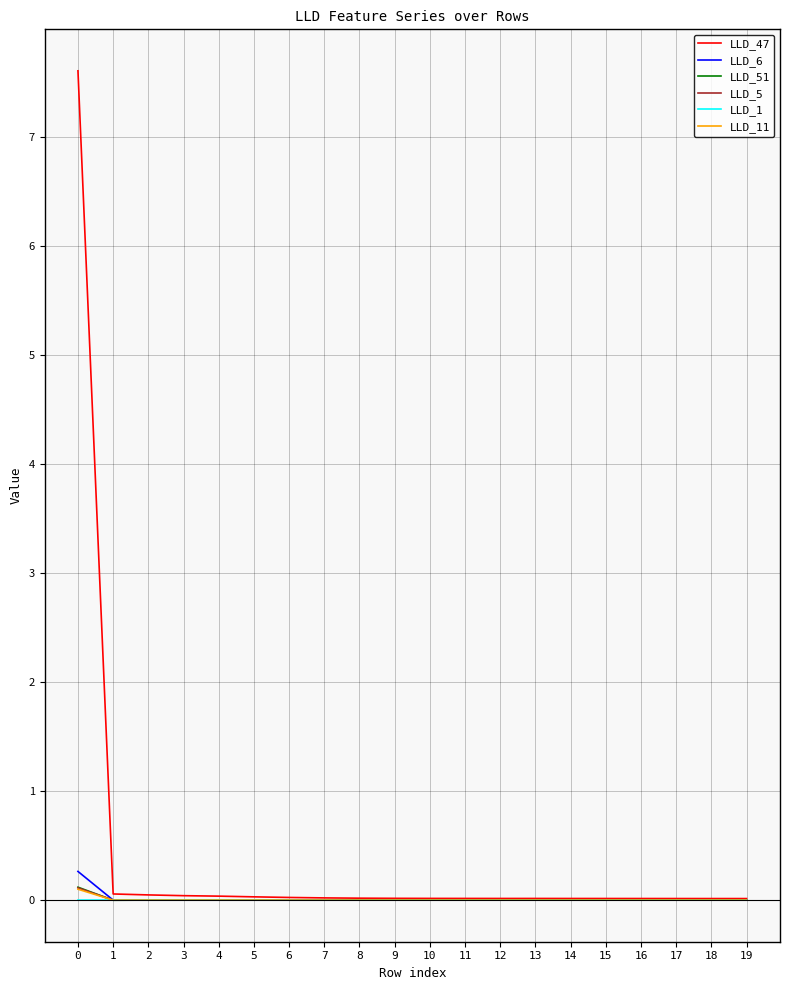

At how many categories does at least one series exceed 4?

1